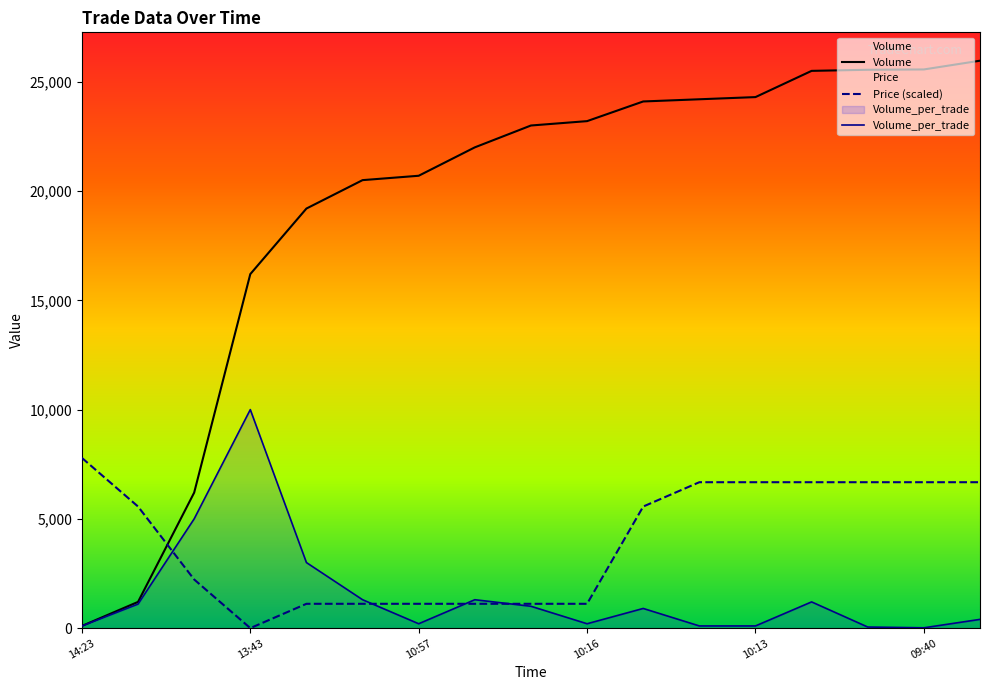

Does the chart have visible grid lines?

No